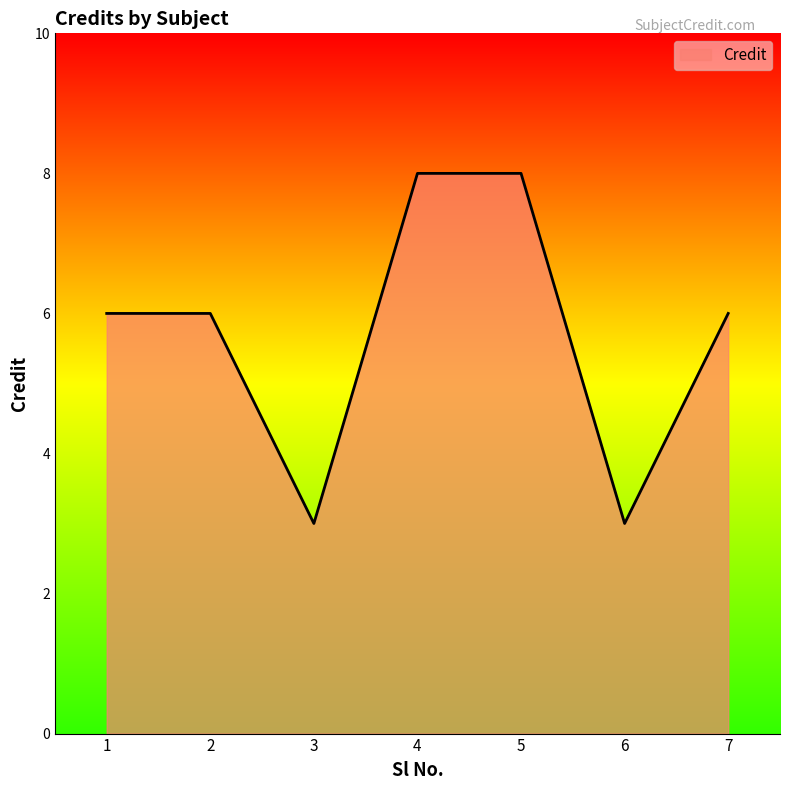

What is the difference between the values at 6 and 7?

3